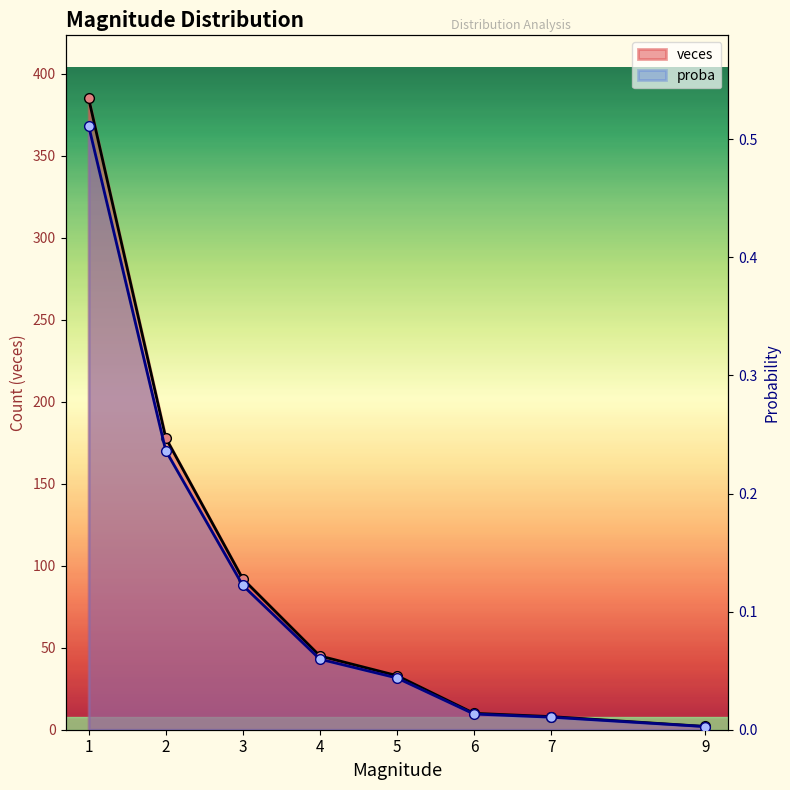

What is the total value across all series at 9?

2.0